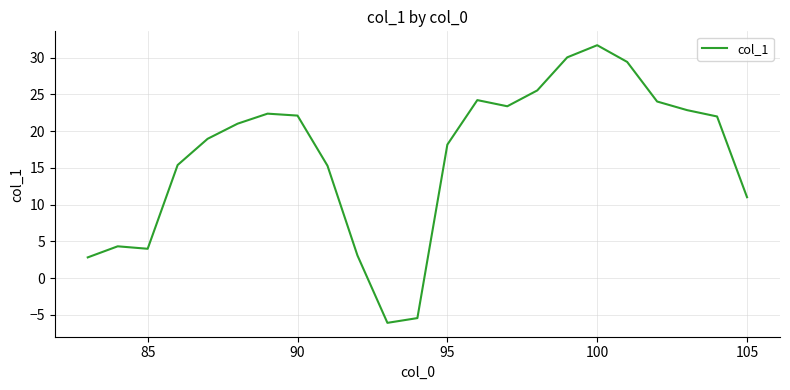

What is the difference between the maximum and minimum values?

37.8